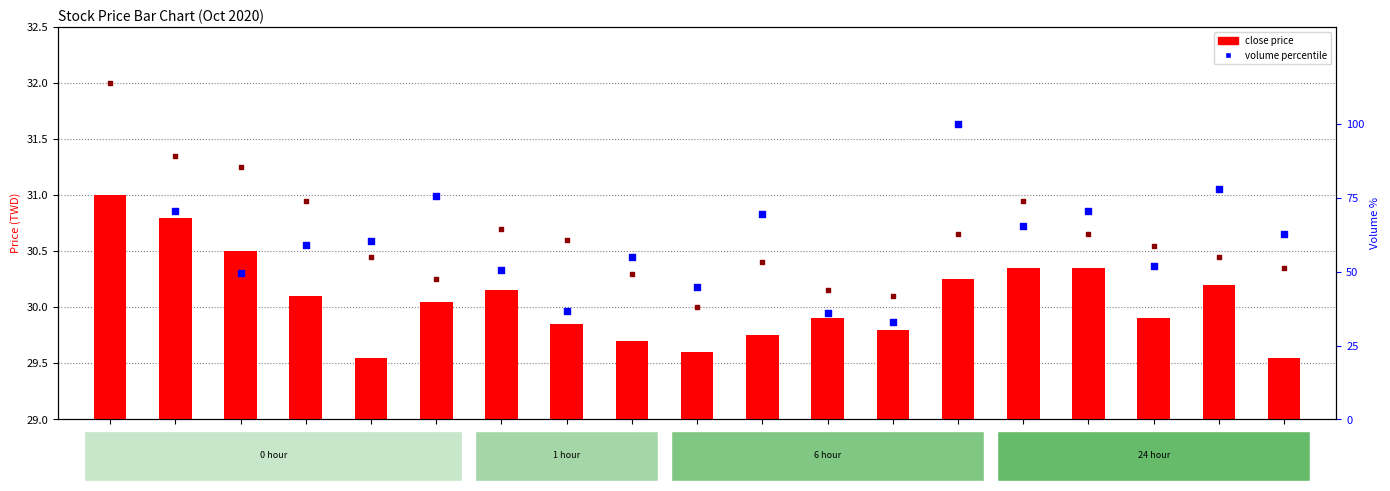

Which series reaches the maximum Y coordinate?

volume percentile